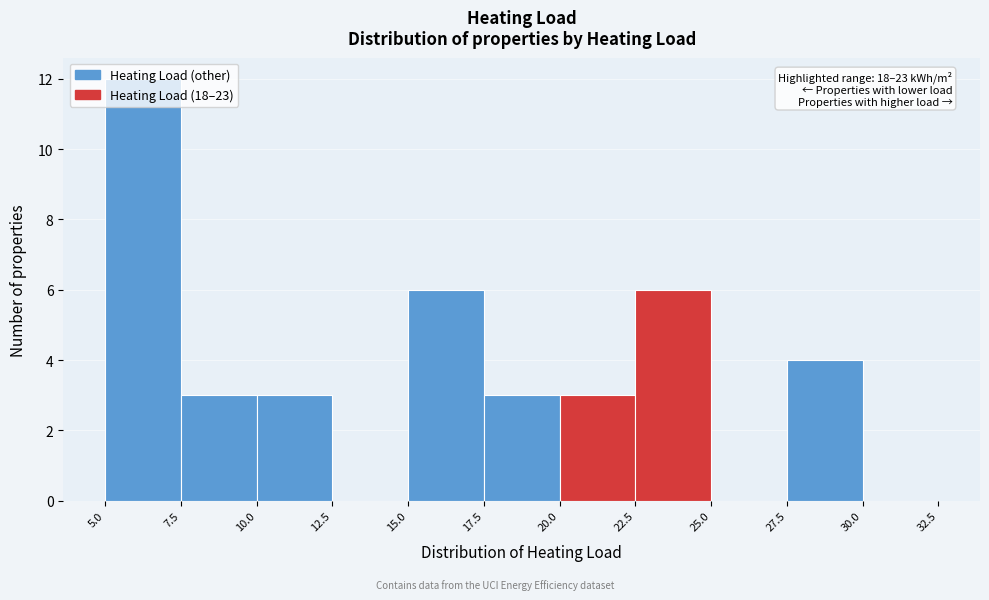

Which range on the x-axis has the tallest bar?

5.0 to 7.5